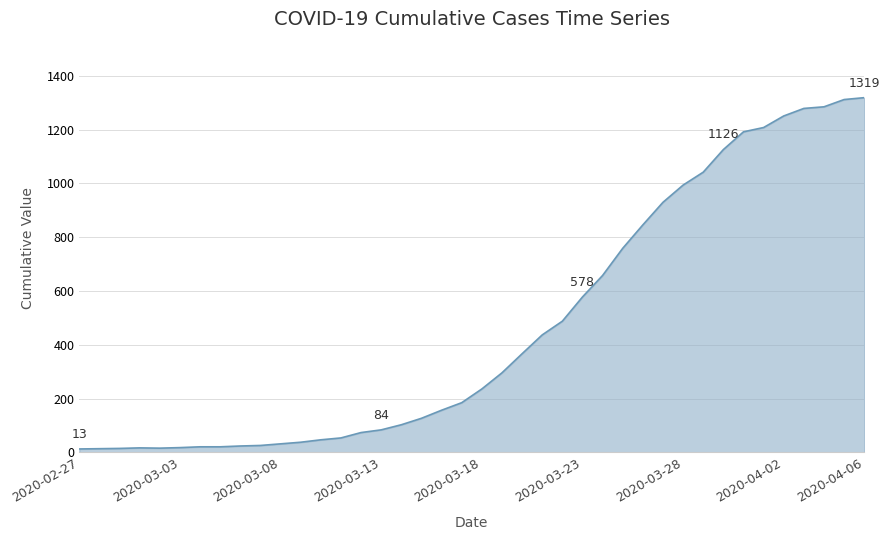

What is the difference between the maximum and minimum values?

1306